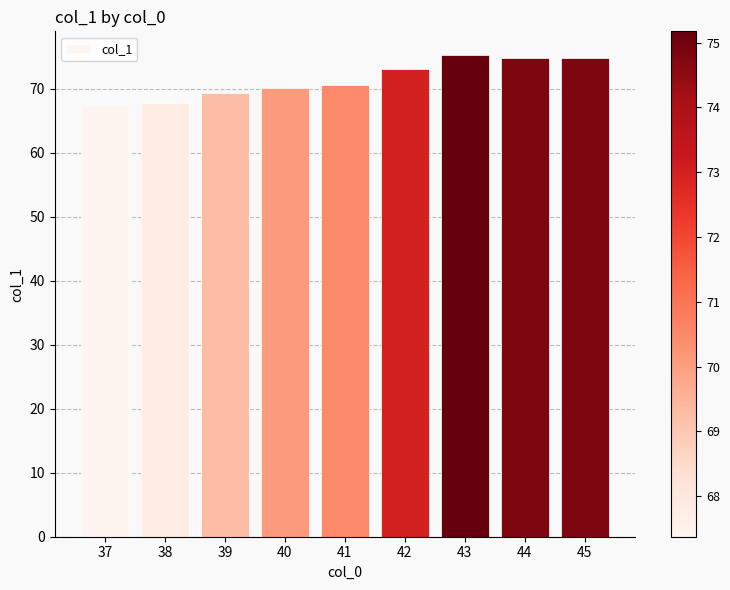

Which has a higher value, 41 or 38?

41